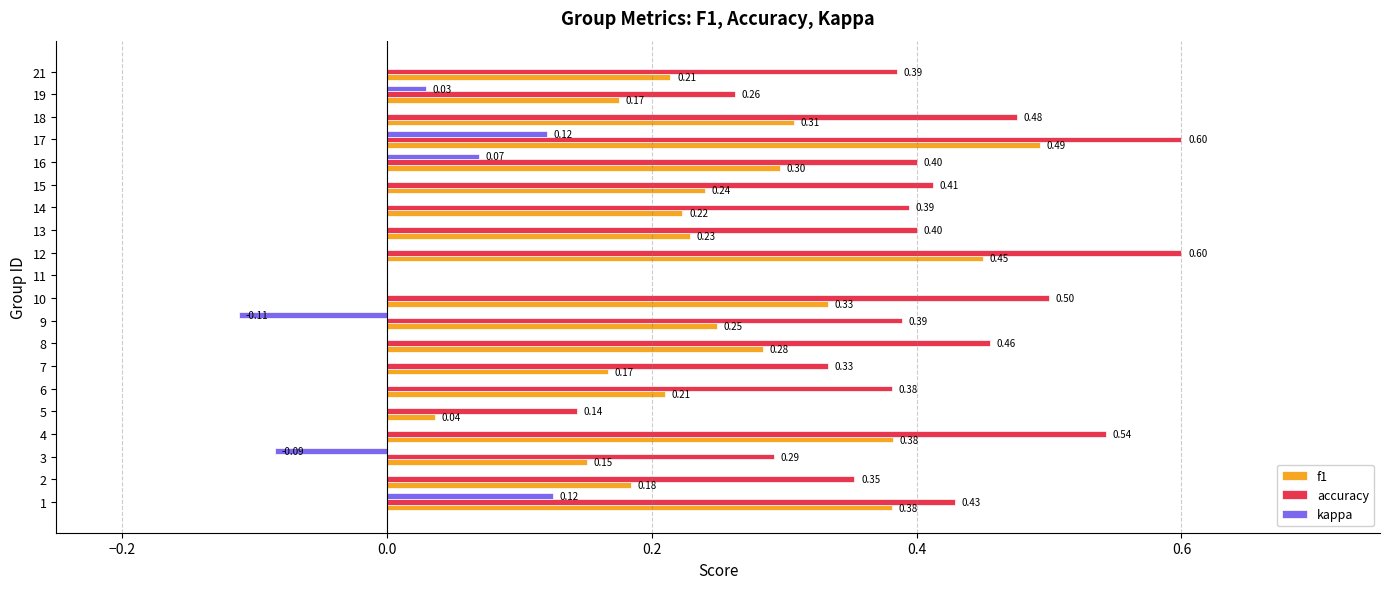

Which series has the largest total across all categories?

accuracy